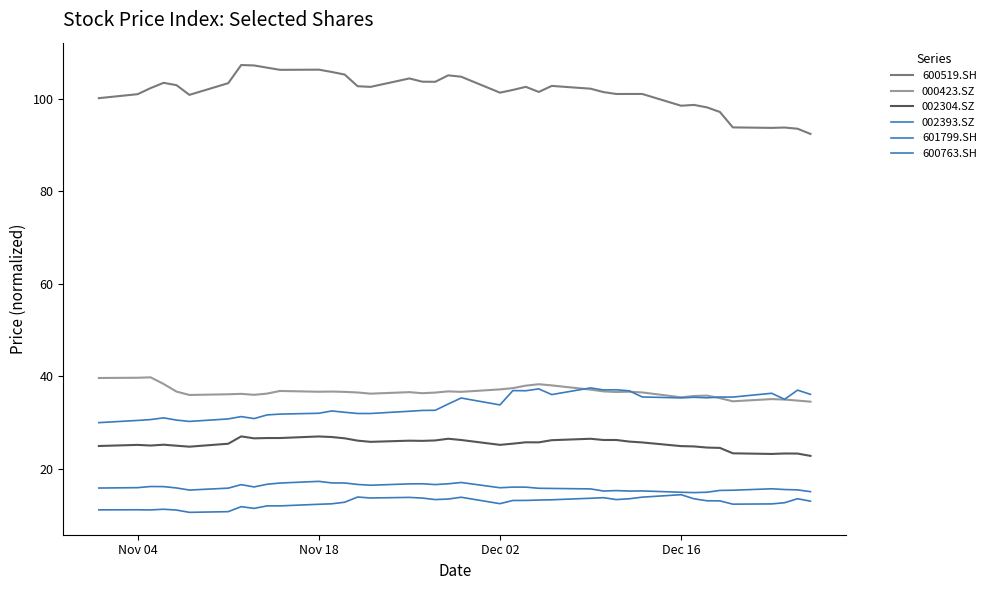

Which series has the widest spread of values?

600519.SH